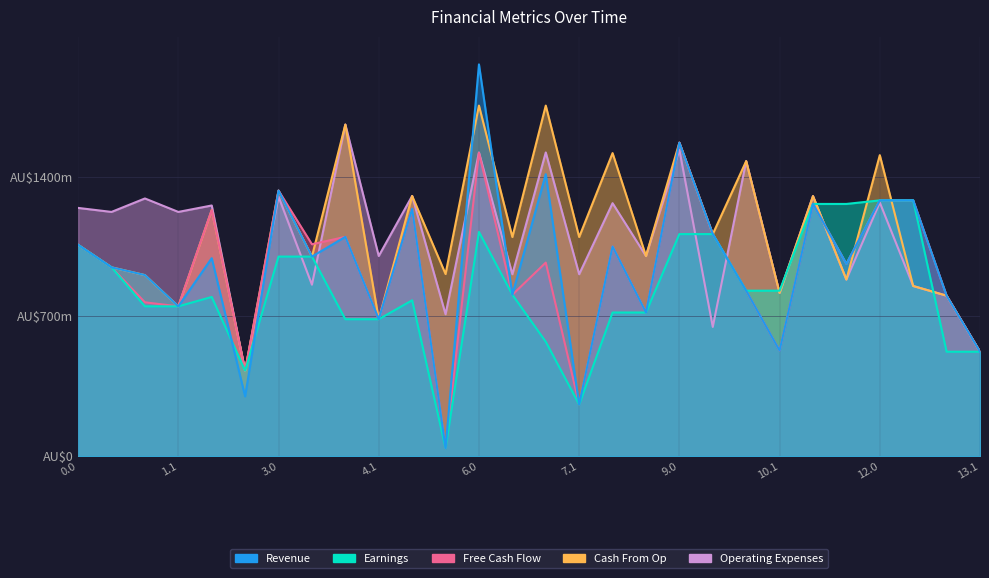

At which category is the sum across all series the highest?

6.0